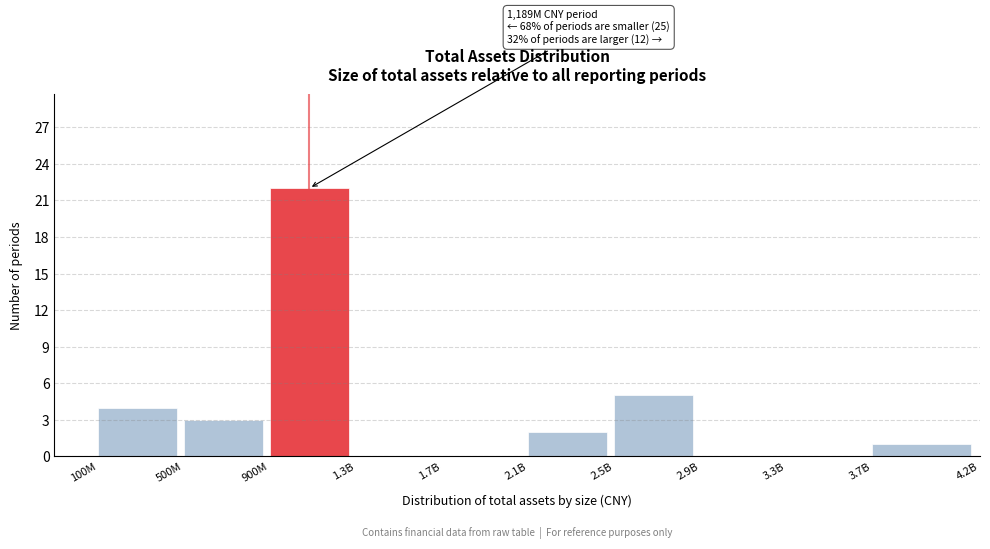

Reading left to right, list all the values displayed in this chart.

100M=4	500M=3	900M=22	1.3B=0	1.7B=0	2.1B=2	2.5B=5	2.9B=0	3.3B=0	3.7B=1